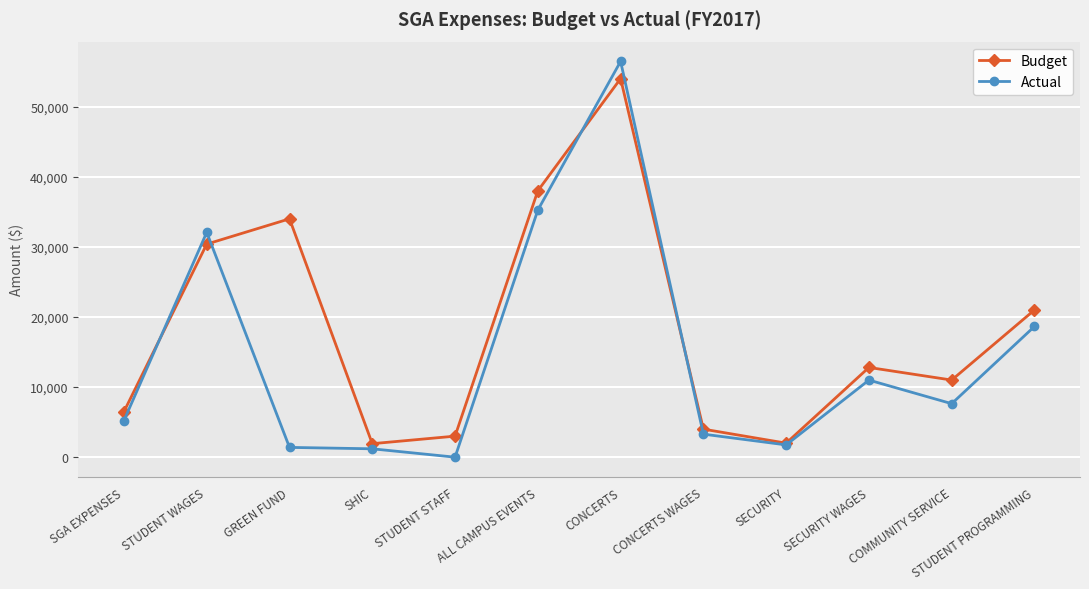

What is the difference between the Budget values at CONCERTS and COMMUNITY SERVICE?

43000.0